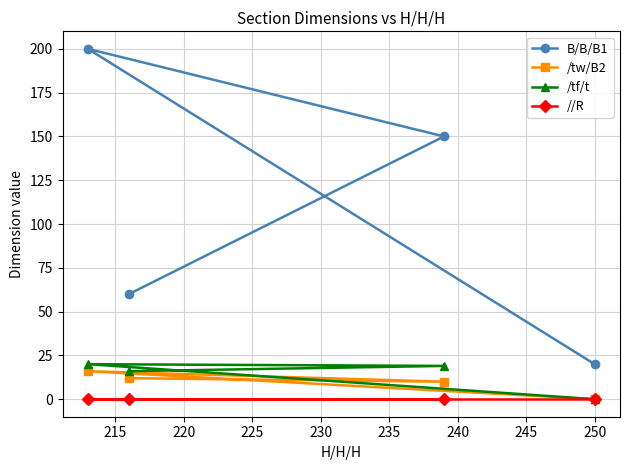

True or false: //R and B/B/B1 intersect in this chart.

False